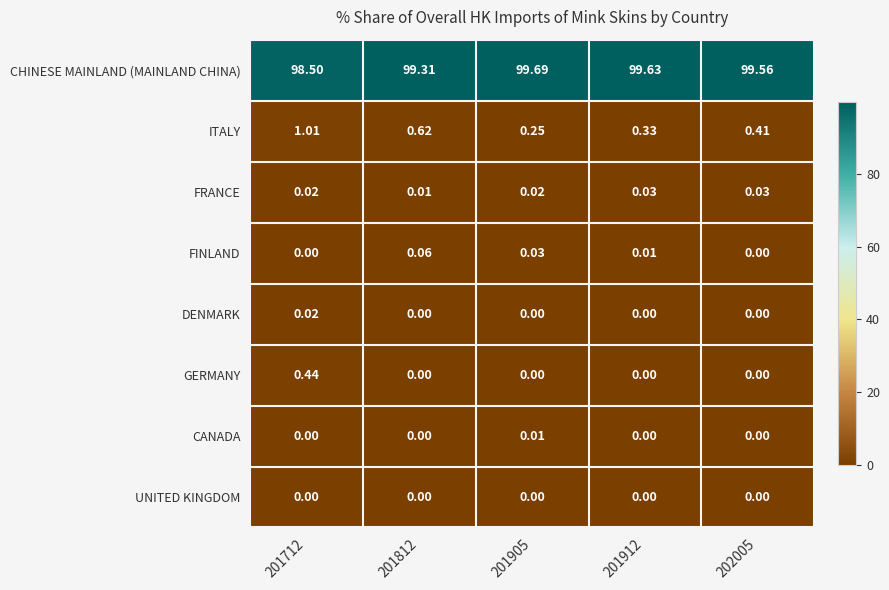

Is the value of FINLAND at 201905 greater than the value of GERMANY at 201812?

Yes